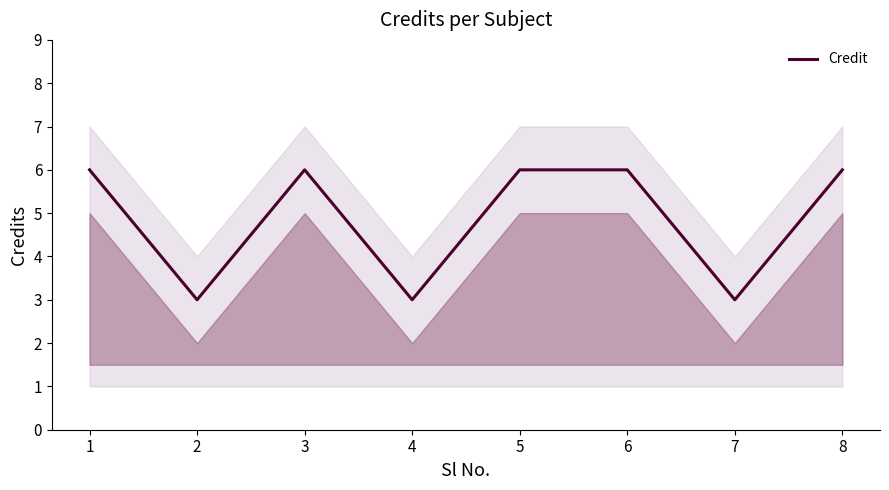

How many points are higher than both their immediate neighbors (excluding endpoints)?

1